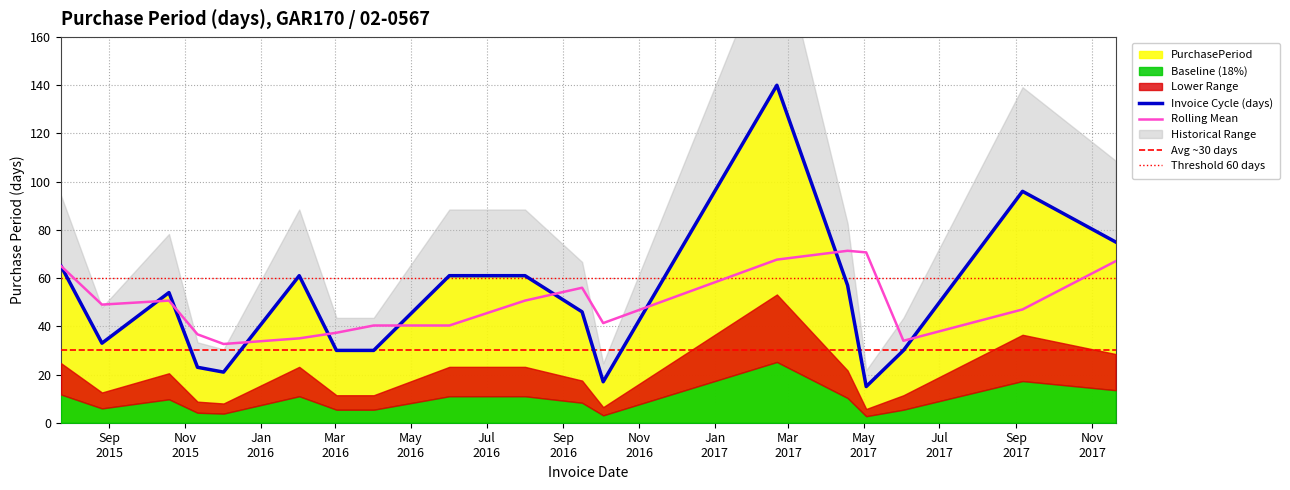

Does the chart display data point markers on the line(s)?

No